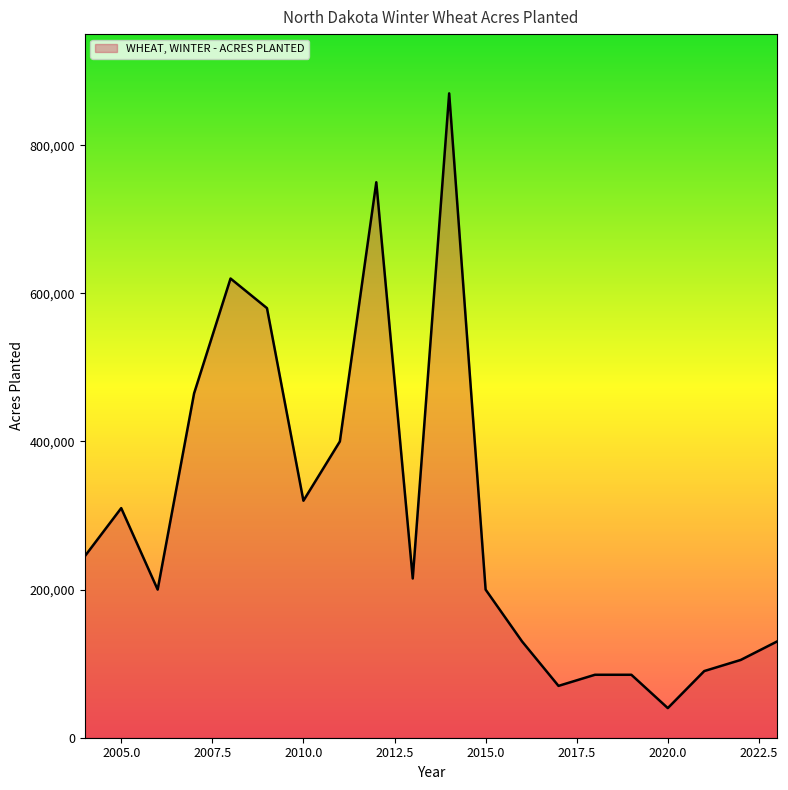

What is the smallest value displayed?

40000